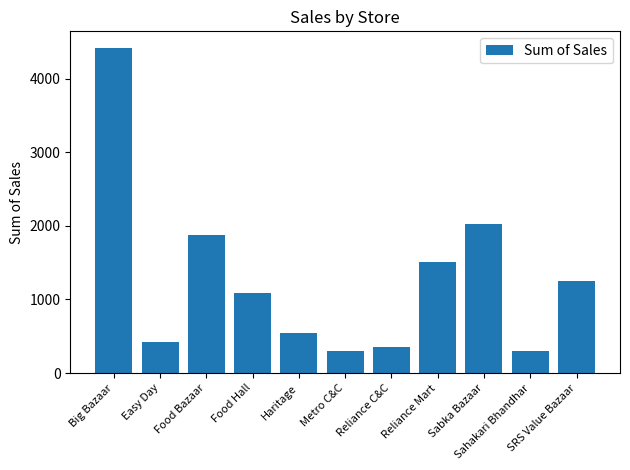

What is the greatest value displayed?

4423